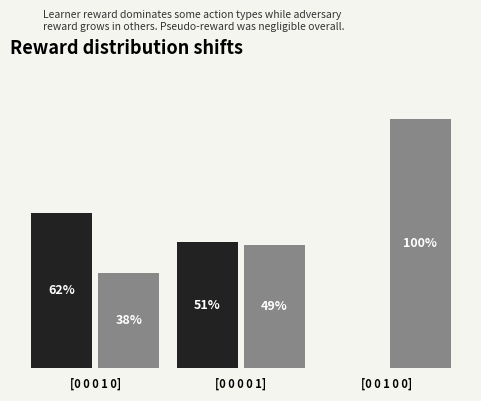

Which label corresponds to the largest value in the chart?

[0 0 1 0 0]